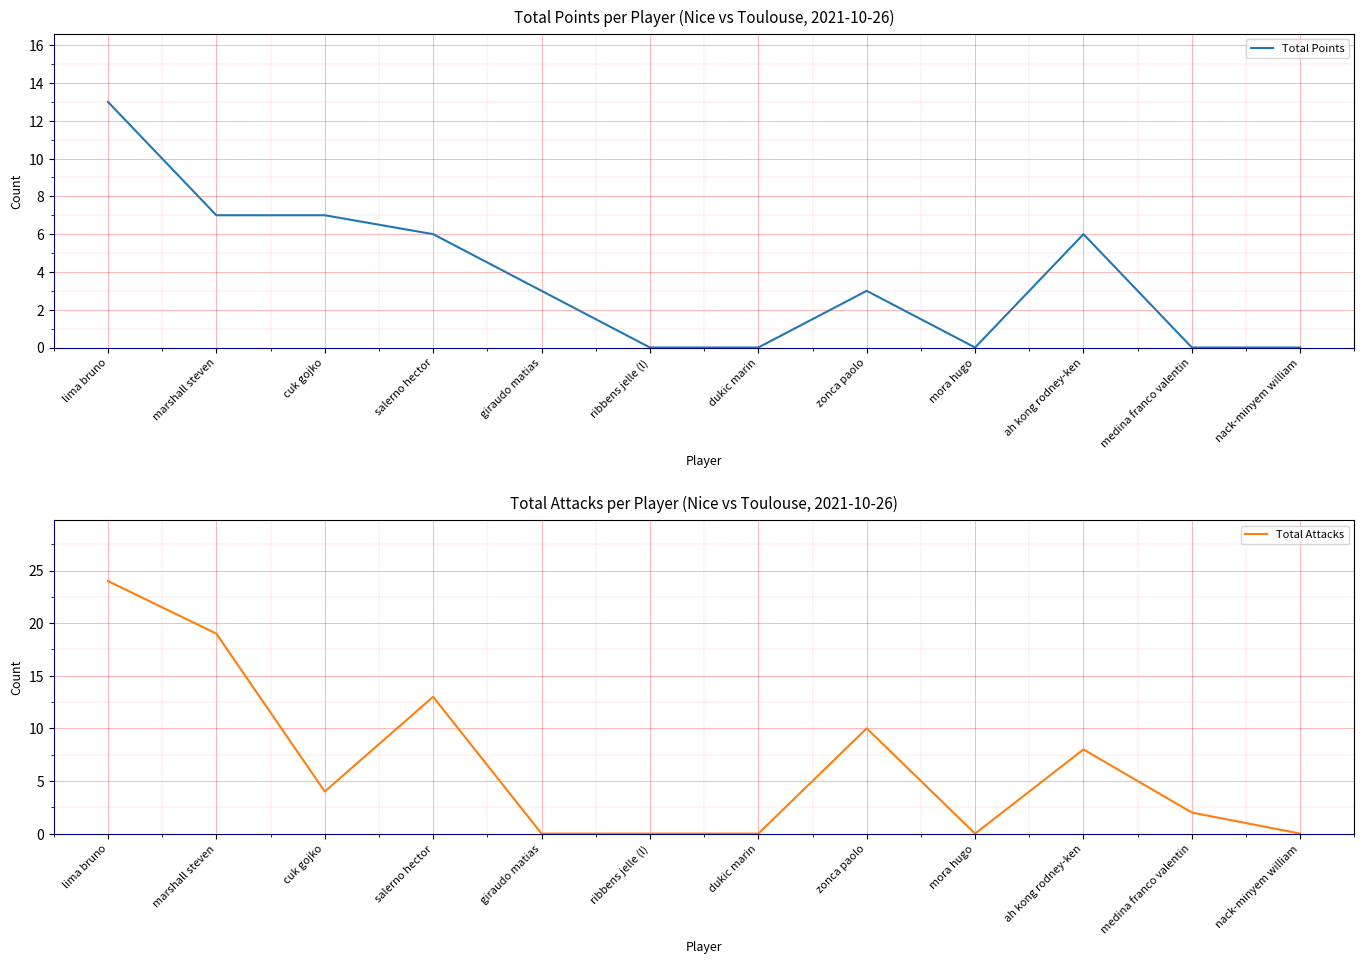

Where does the Total Attacks series first go above 4?

lima bruno